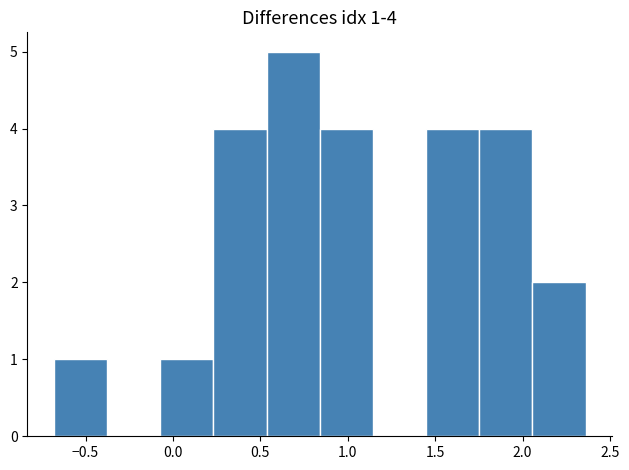

Which range on the x-axis has the tallest bar?

0.55 to 0.85